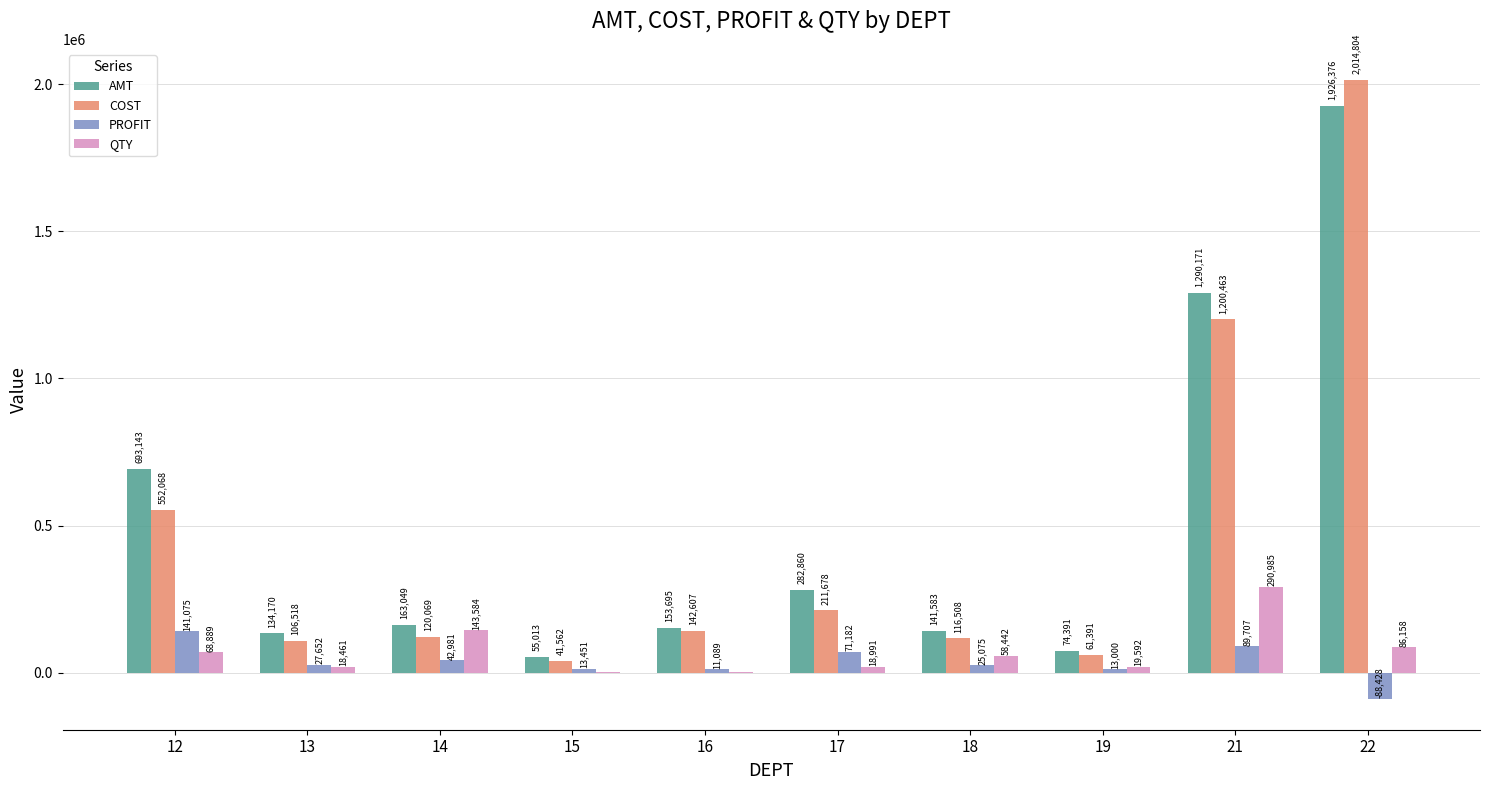

Where does the QTY series first go above 58442?

12